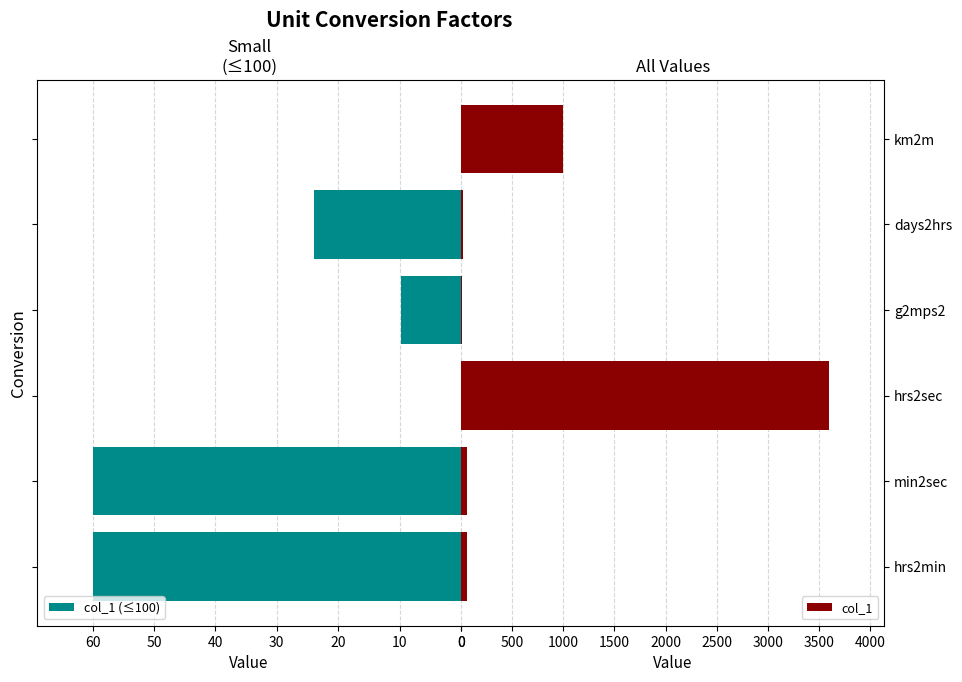

What is the maximum value for col_1 (≤100)?

60.0